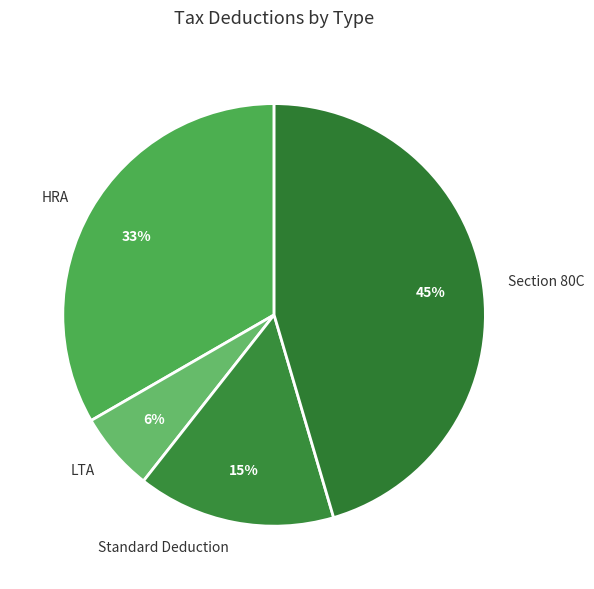

Rank the categories by value from highest to lowest.

Section 80C, HRA, Standard Deduction, LTA